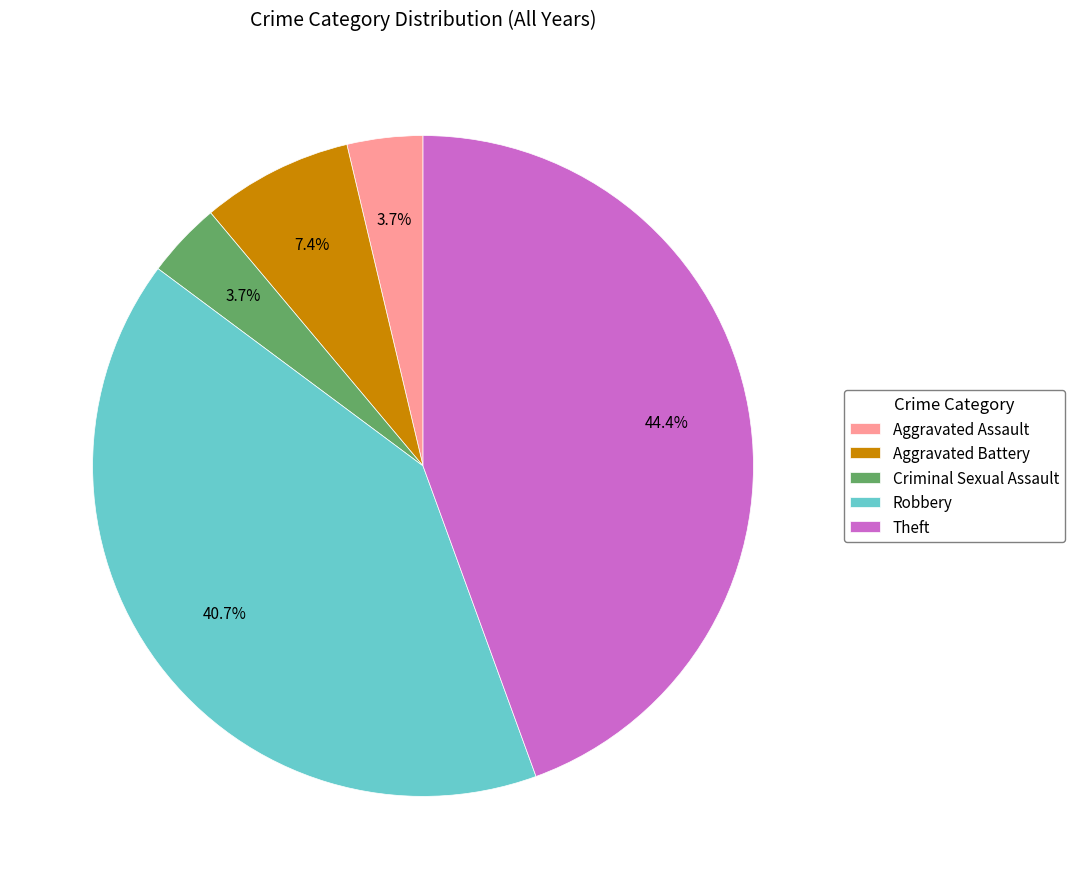

Does Aggravated Assault represent more than half of the total?

No